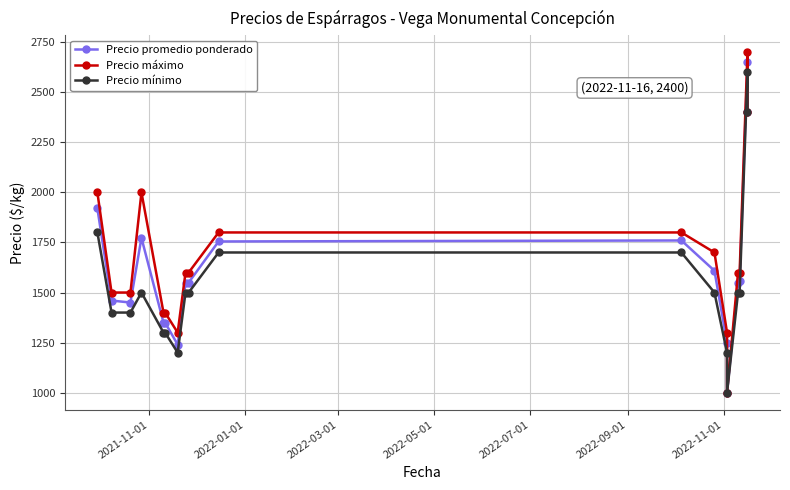

Does the chart display data point markers on the line(s)?

Yes